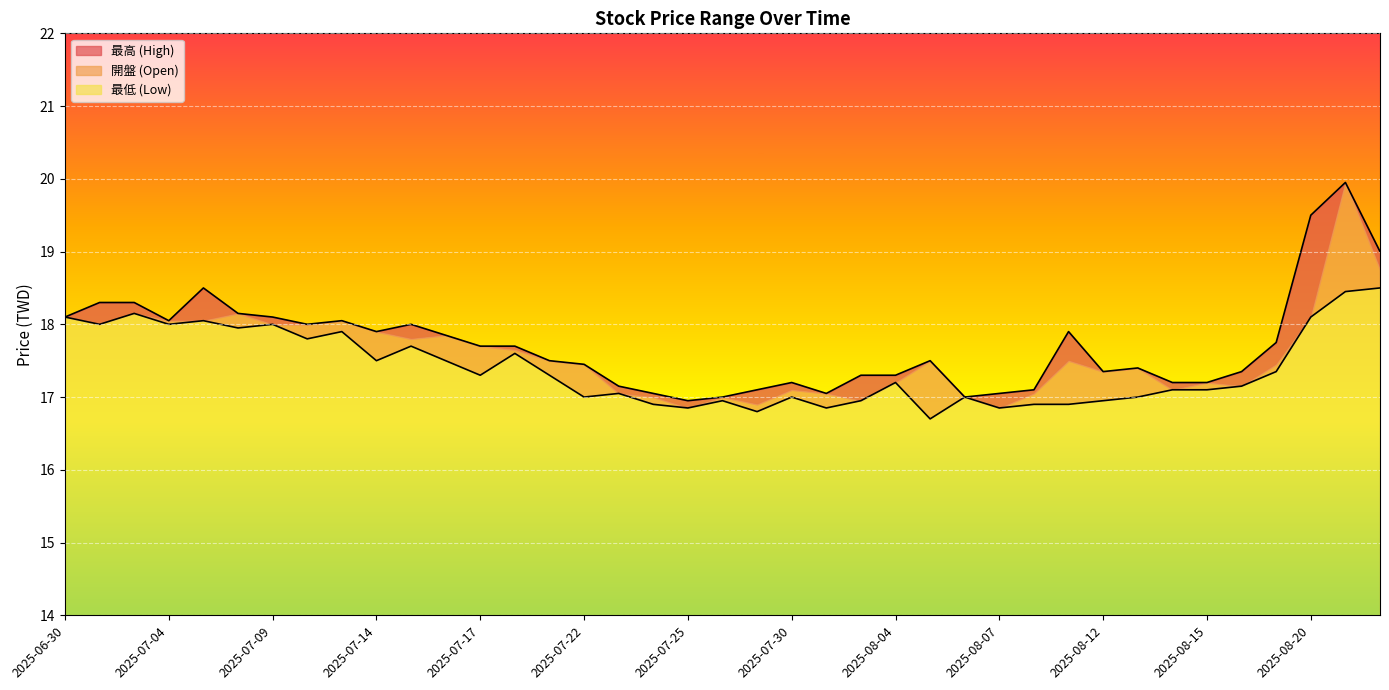

At 2025-08-05, list the series in order from smallest to largest.

最低 (Low), 最高 (High), 開盤 (Open)